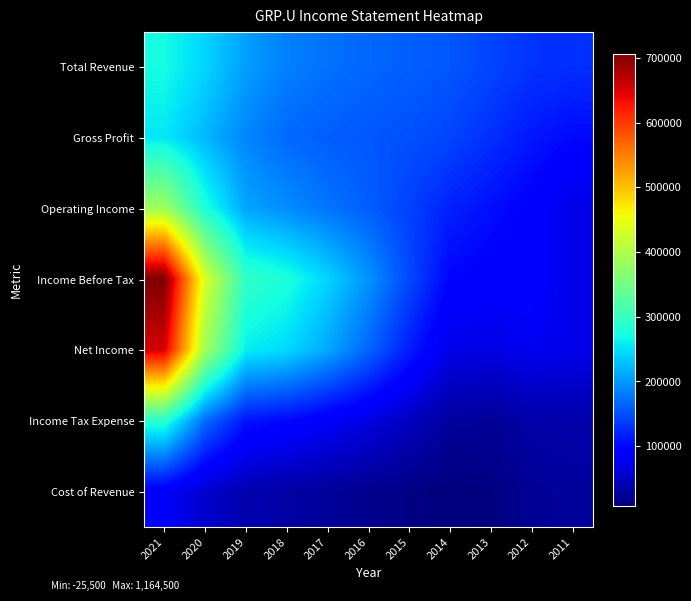

Which series has the widest spread of values?

Income Before Tax